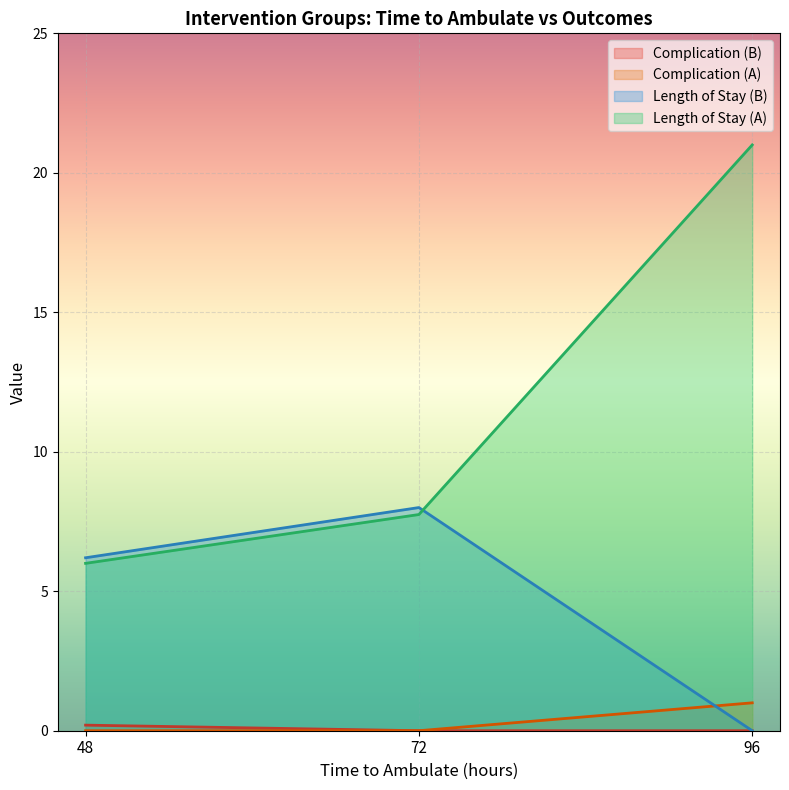

True or false: complication has more than 2 points higher than both neighbors.

False